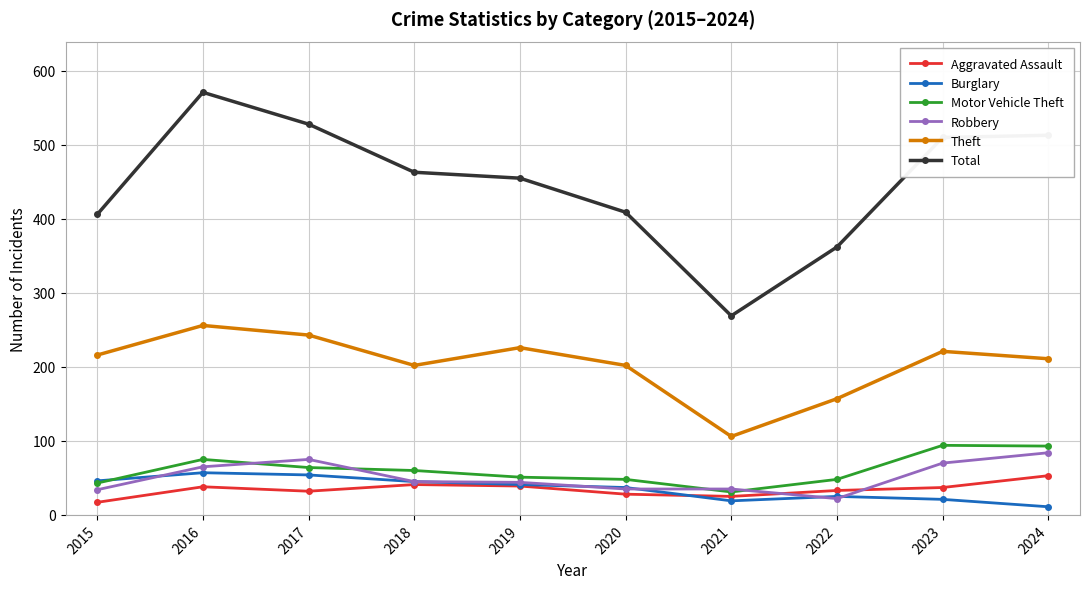

True or false: Burglary has a value of 57 at 2016.

True